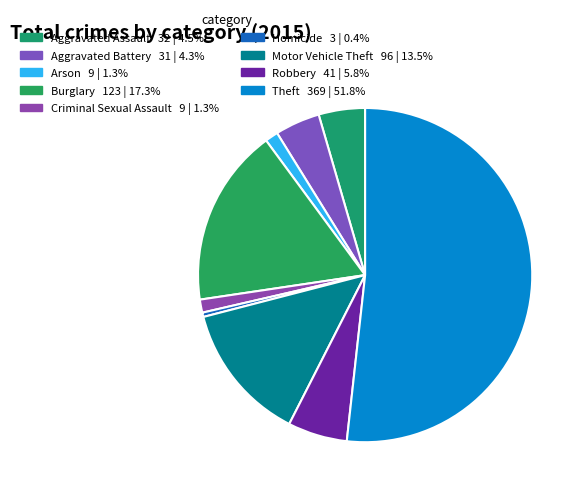

To the nearest percent, what percentage of the pie is Burglary?

17%